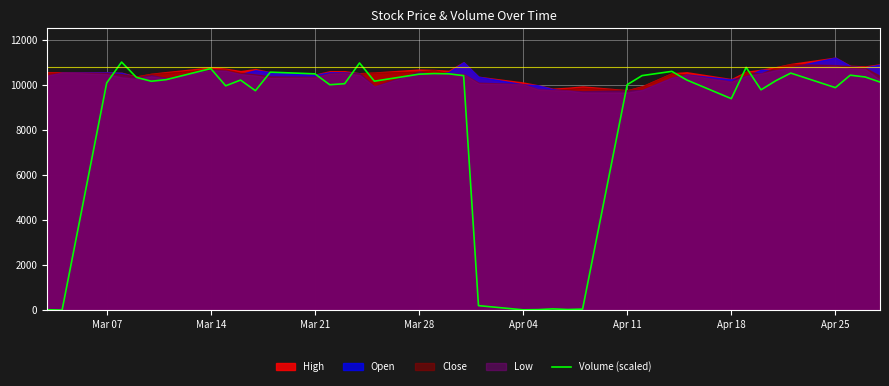

The value of Volume (scaled) at Apr 11 is 2019.4. True or false?

False